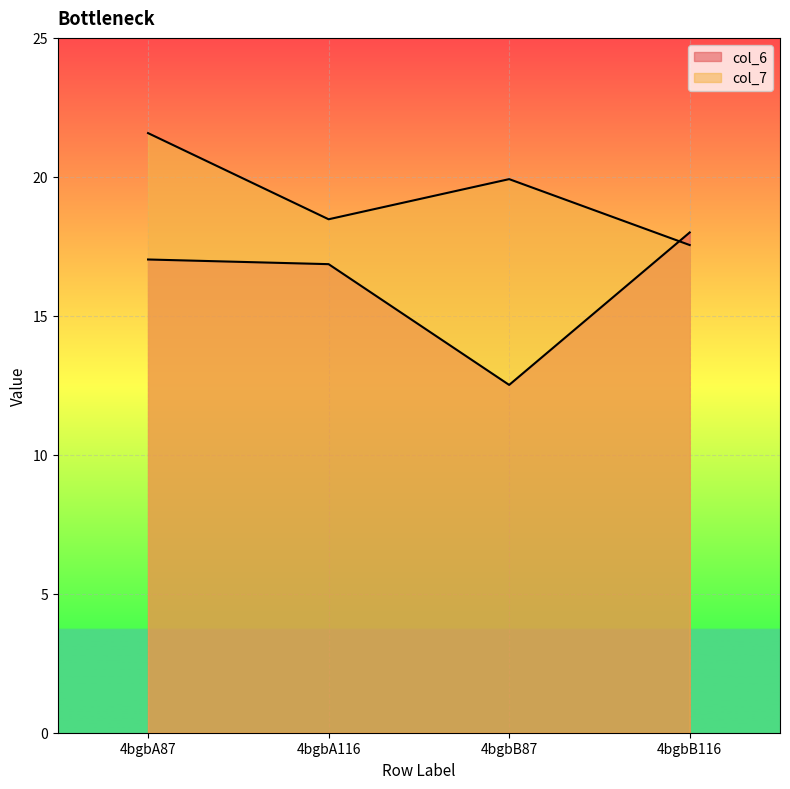

What is the total value across all series at 4bgbB87?

32.4